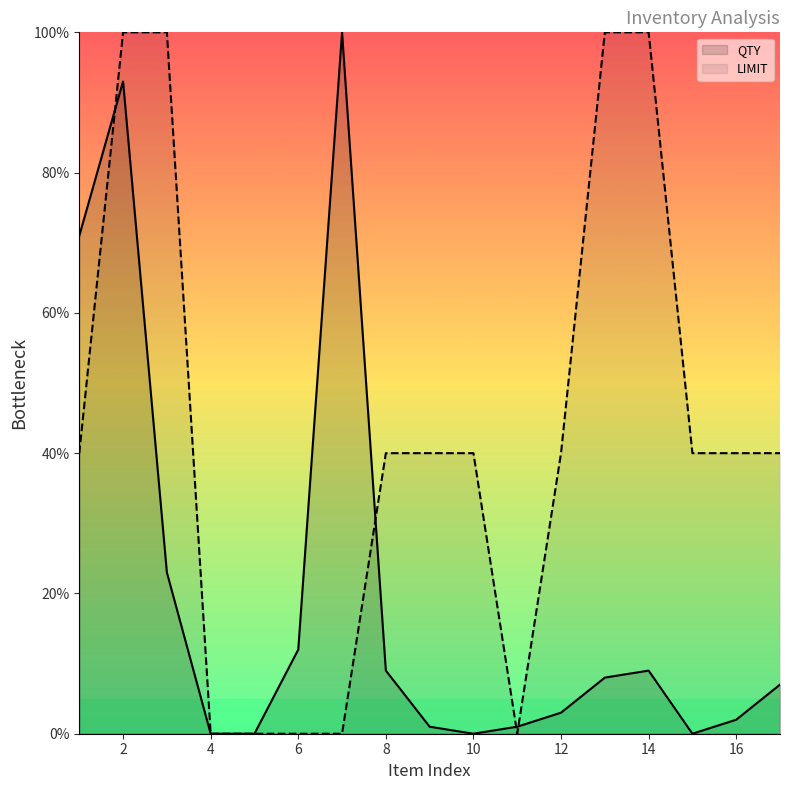

What is the value of the QTY point at the 3rd from the left?

23.0